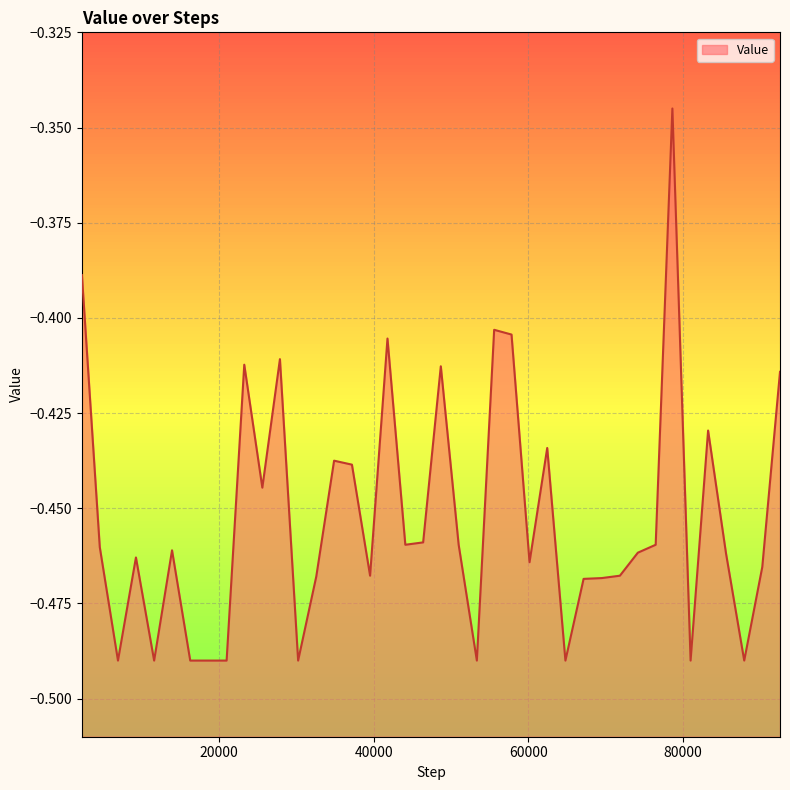

Where is the first local minimum?

6932